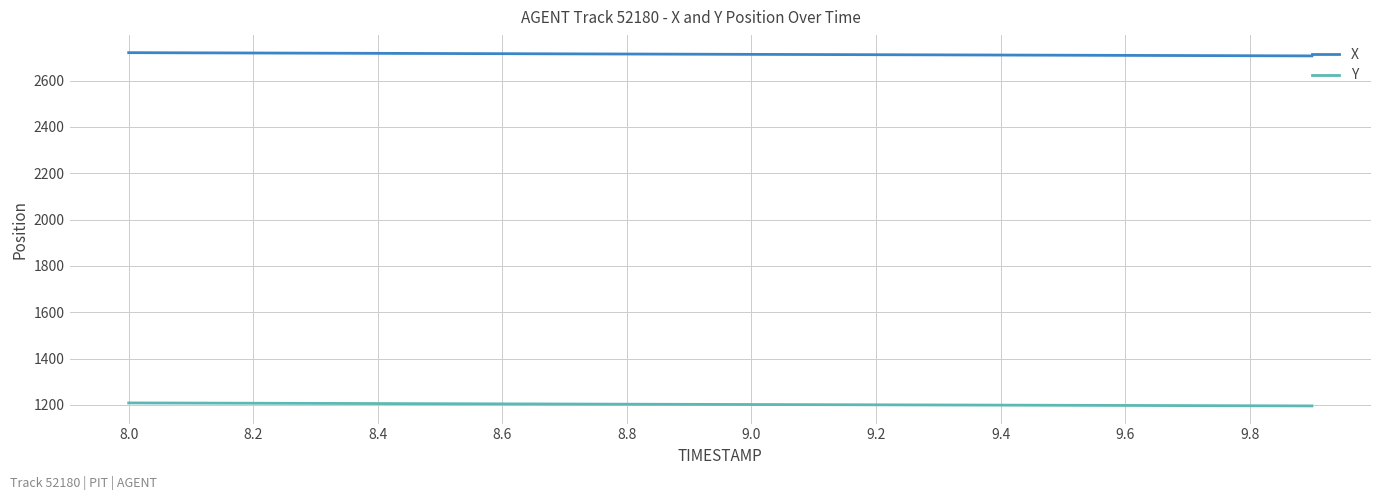

True or false: Y and X cross at least once.

False